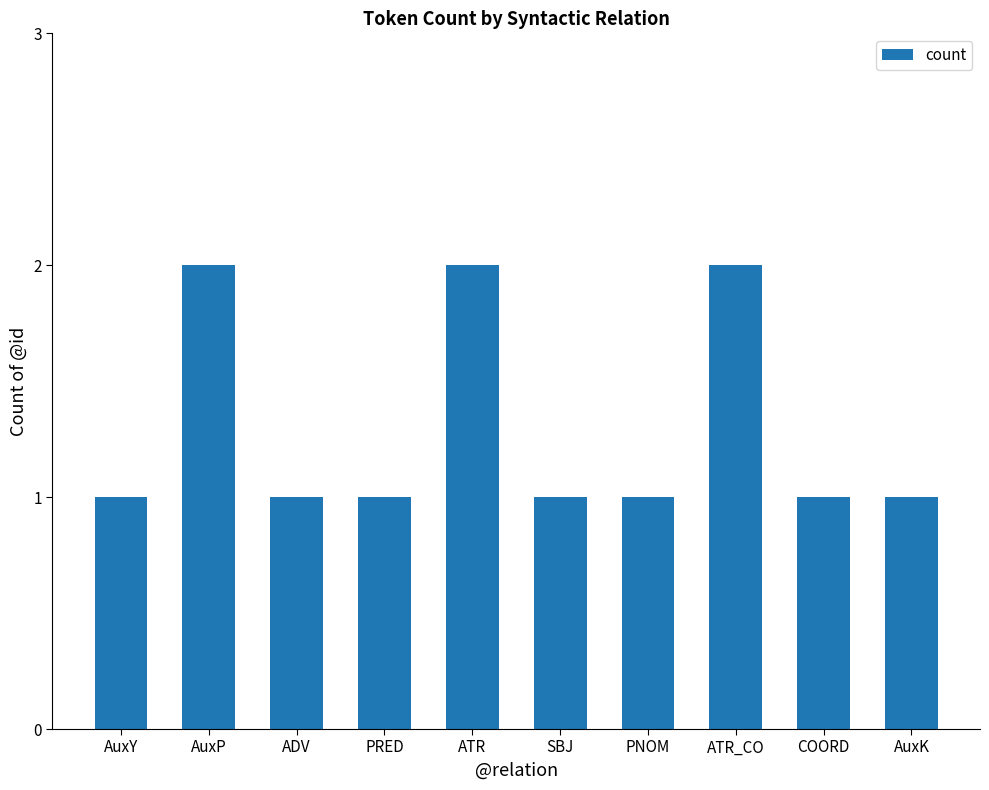

Are the bars horizontal?

No